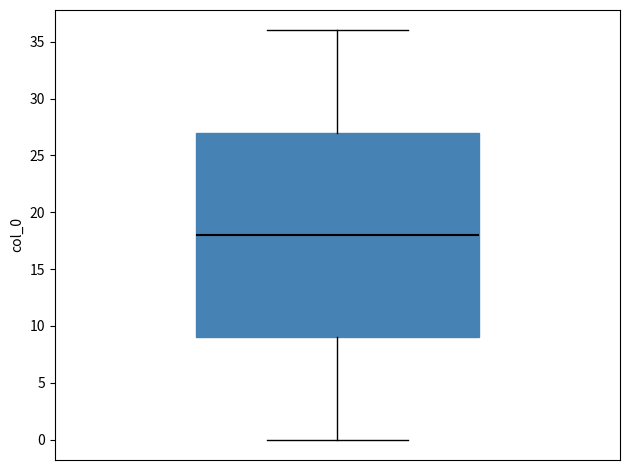

Transcribe this box plot: give where the median line is, the range the box spans, and where the two whiskers end, as read against the y-axis. The values are not printed on the chart, so give them approximately, as read against the axis.

median 18, box 9 to 27, whiskers 0 to 36